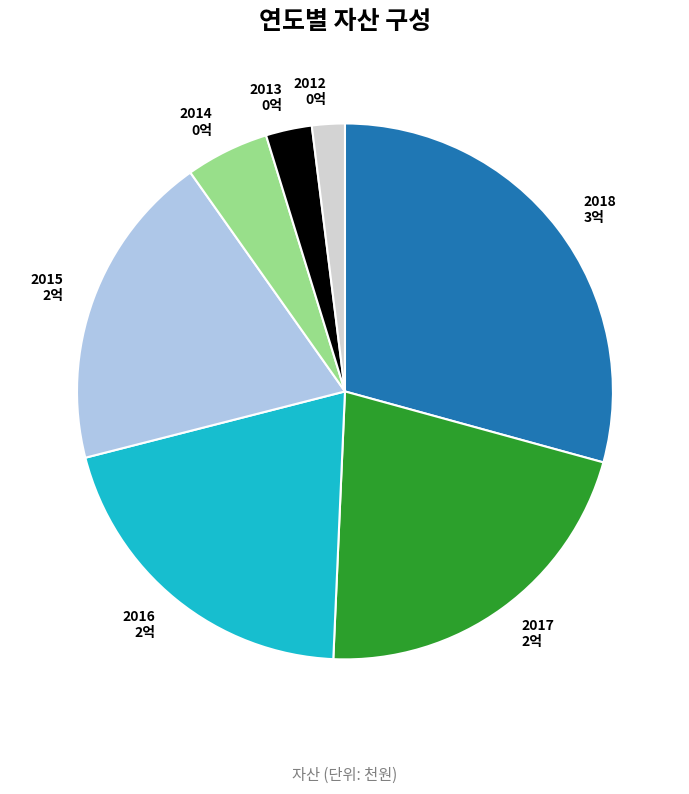

Approximately how many times larger is the value at 2018 compared to 2016?

1.4